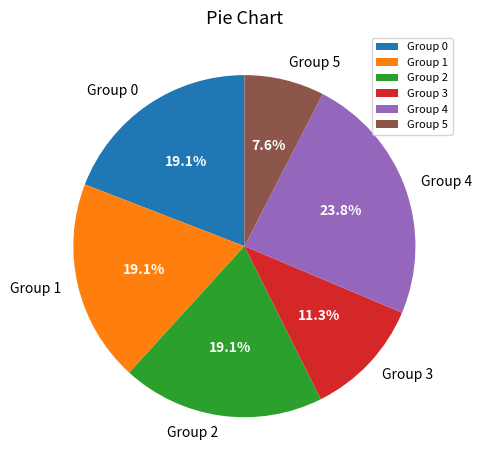

How many segments does this pie chart have?

6